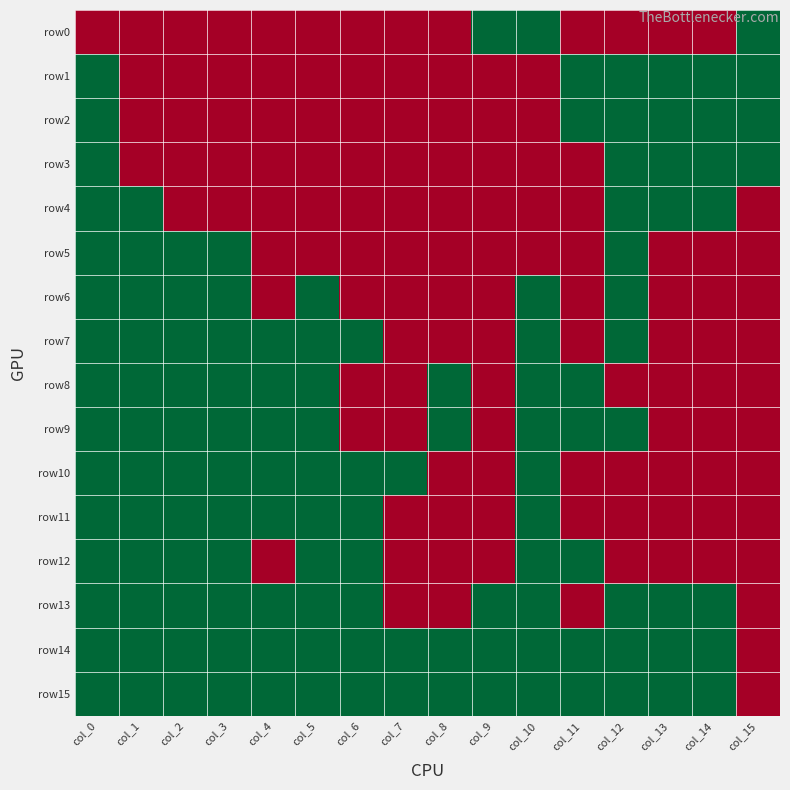

Reading left to right, what are all the values shown in this chart?

row0: col_0=0	col_1=0	col_2=0	col_3=0	col_4=0	col_5=0	col_6=0	col_7=0	col_8=0	col_9=1	col_10=1	col_11=0	col_12=0	col_13=0	col_14=0	col_15=1
row1: col_0=1	col_1=0	col_2=0	col_3=0	col_4=0	col_5=0	col_6=0	col_7=0	col_8=0	col_9=0	col_10=0	col_11=1	col_12=1	col_13=1	col_14=1	col_15=1
row2: col_0=1	col_1=0	col_2=0	col_3=0	col_4=0	col_5=0	col_6=0	col_7=0	col_8=0	col_9=0	col_10=0	col_11=1	col_12=1	col_13=1	col_14=1	col_15=1
row3: col_0=1	col_1=0	col_2=0	col_3=0	col_4=0	col_5=0	col_6=0	col_7=0	col_8=0	col_9=0	col_10=0	col_11=0	col_12=1	col_13=1	col_14=1	col_15=1
row4: col_0=1	col_1=1	col_2=0	col_3=0	col_4=0	col_5=0	col_6=0	col_7=0	col_8=0	col_9=0	col_10=0	col_11=0	col_12=1	col_13=1	col_14=1	col_15=0
row5: col_0=1	col_1=1	col_2=1	col_3=1	col_4=0	col_5=0	col_6=0	col_7=0	col_8=0	col_9=0	col_10=0	col_11=0	col_12=1	col_13=0	col_14=0	col_15=0
row6: col_0=1	col_1=1	col_2=1	col_3=1	col_4=0	col_5=1	col_6=0	col_7=0	col_8=0	col_9=0	col_10=1	col_11=0	col_12=1	col_13=0	col_14=0	col_15=0
row7: col_0=1	col_1=1	col_2=1	col_3=1	col_4=1	col_5=1	col_6=1	col_7=0	col_8=0	col_9=0	col_10=1	col_11=0	col_12=1	col_13=0	col_14=0	col_15=0
row8: col_0=1	col_1=1	col_2=1	col_3=1	col_4=1	col_5=1	col_6=0	col_7=0	col_8=1	col_9=0	col_10=1	col_11=1	col_12=0	col_13=0	col_14=0	col_15=0
row9: col_0=1	col_1=1	col_2=1	col_3=1	col_4=1	col_5=1	col_6=0	col_7=0	col_8=1	col_9=0	col_10=1	col_11=1	col_12=1	col_13=0	col_14=0	col_15=0
row10: col_0=1	col_1=1	col_2=1	col_3=1	col_4=1	col_5=1	col_6=1	col_7=1	col_8=0	col_9=0	col_10=1	col_11=0	col_12=0	col_13=0	col_14=0	col_15=0
row11: col_0=1	col_1=1	col_2=1	col_3=1	col_4=1	col_5=1	col_6=1	col_7=0	col_8=0	col_9=0	col_10=1	col_11=0	col_12=0	col_13=0	col_14=0	col_15=0
row12: col_0=1	col_1=1	col_2=1	col_3=1	col_4=0	col_5=1	col_6=1	col_7=0	col_8=0	col_9=0	col_10=1	col_11=1	col_12=0	col_13=0	col_14=0	col_15=0
row13: col_0=1	col_1=1	col_2=1	col_3=1	col_4=1	col_5=1	col_6=1	col_7=0	col_8=0	col_9=1	col_10=1	col_11=0	col_12=1	col_13=1	col_14=1	col_15=0
row14: col_0=1	col_1=1	col_2=1	col_3=1	col_4=1	col_5=1	col_6=1	col_7=1	col_8=1	col_9=1	col_10=1	col_11=1	col_12=1	col_13=1	col_14=1	col_15=0
row15: col_0=1	col_1=1	col_2=1	col_3=1	col_4=1	col_5=1	col_6=1	col_7=1	col_8=1	col_9=1	col_10=1	col_11=1	col_12=1	col_13=1	col_14=1	col_15=0